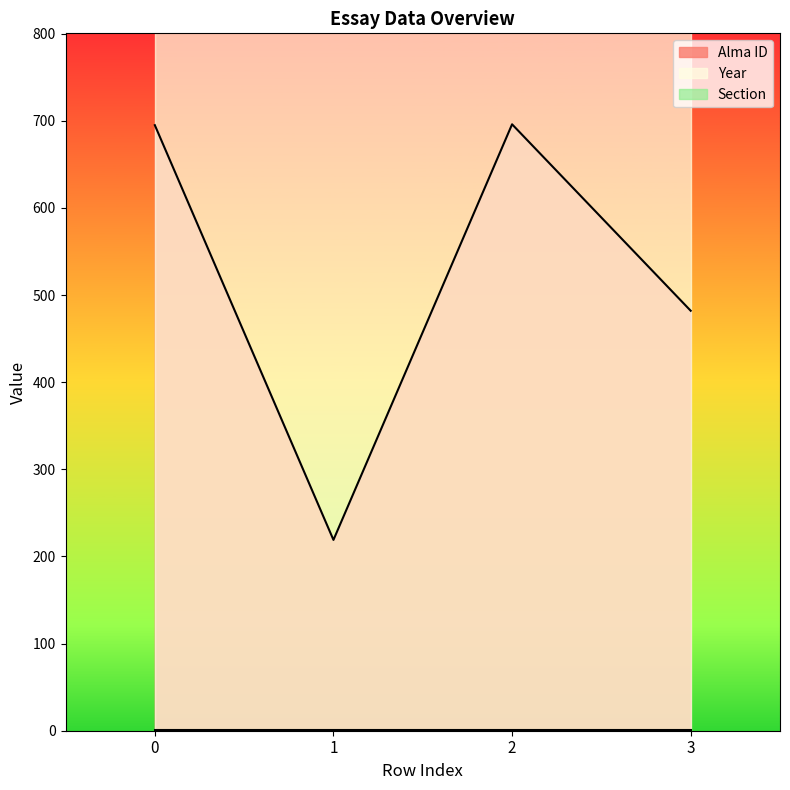

Is the value of Year at 2 greater than the value of Section at 0?

Yes